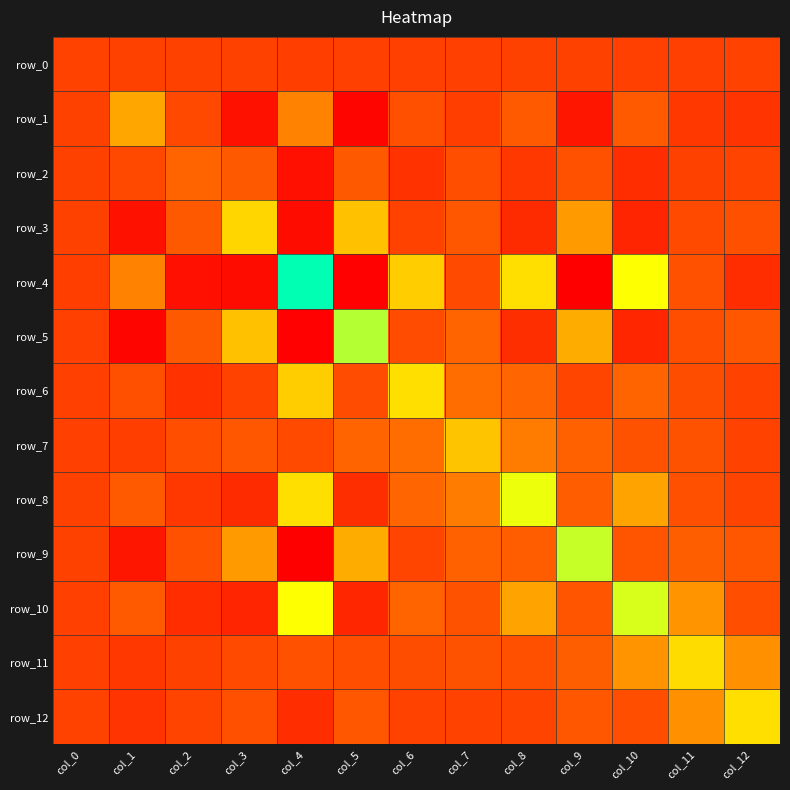

At col_7, list the series in order from smallest to largest.

row_1, row_0, row_12, row_4, row_2, row_10, row_11, row_3, row_9, row_5, row_6, row_8, row_7